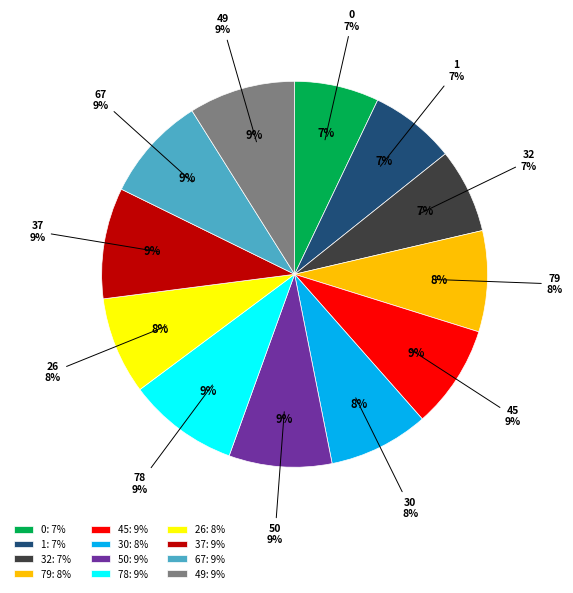

To the nearest percent, what is the difference between the largest and smallest slice percentages?

2%